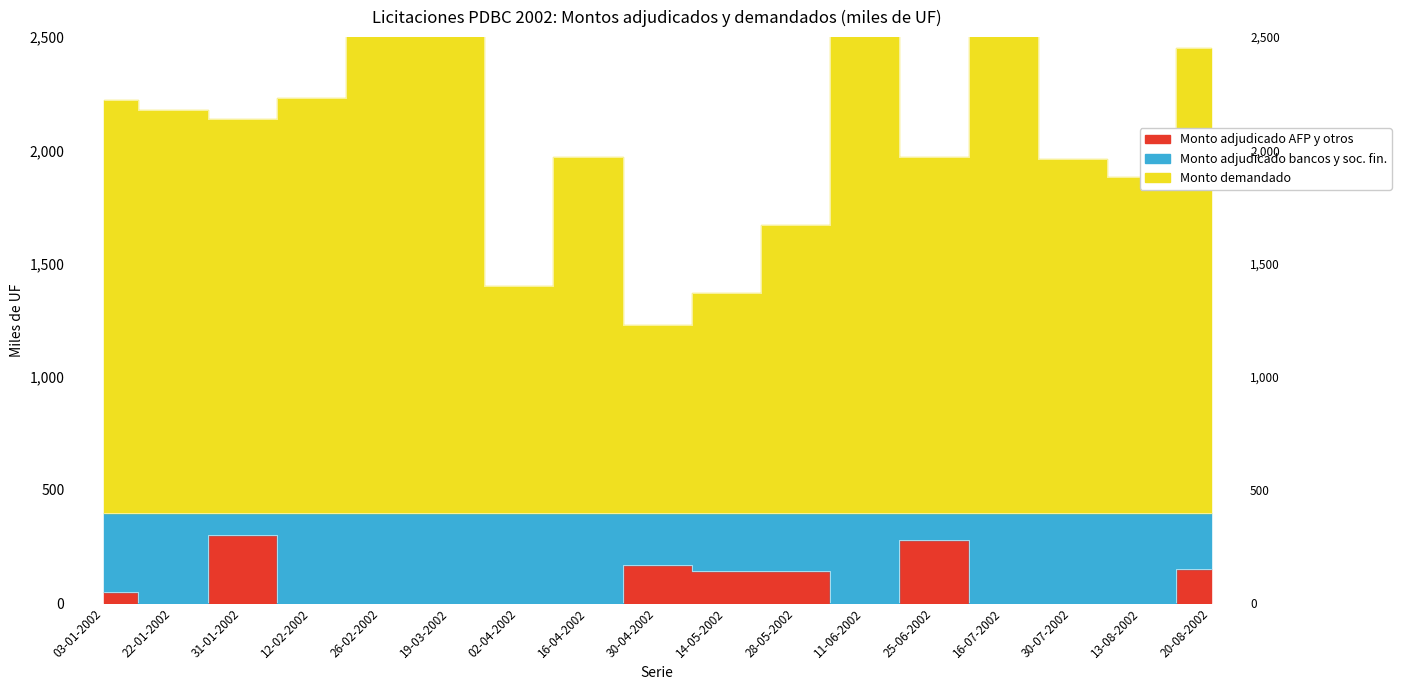

At which category is the sum across all series the highest?

19-03-2002